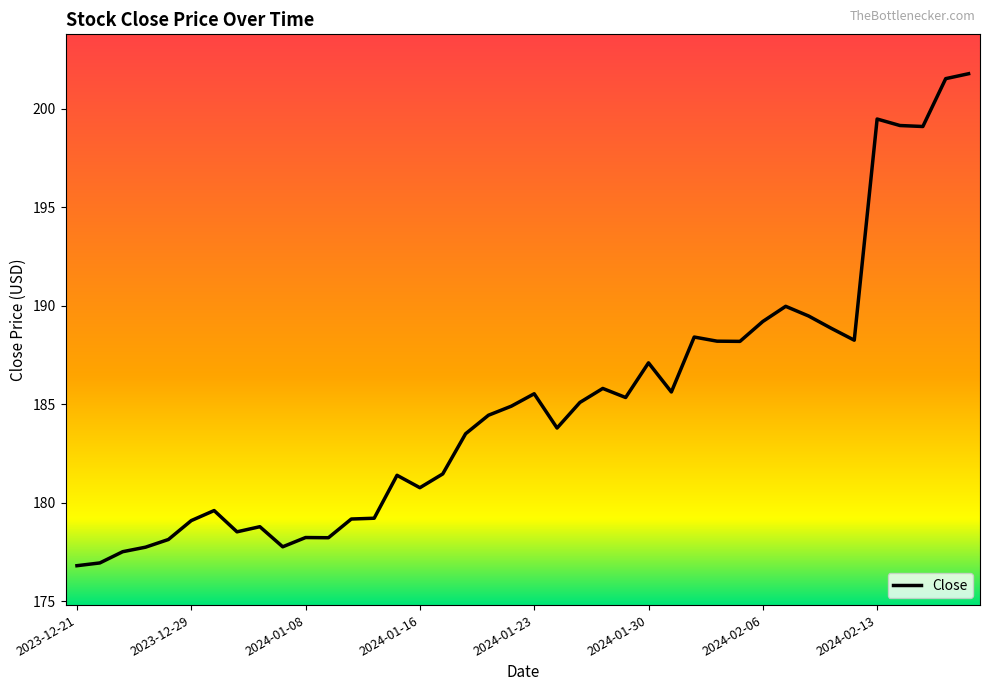

What is the difference between the maximum and second lowest values?

24.8